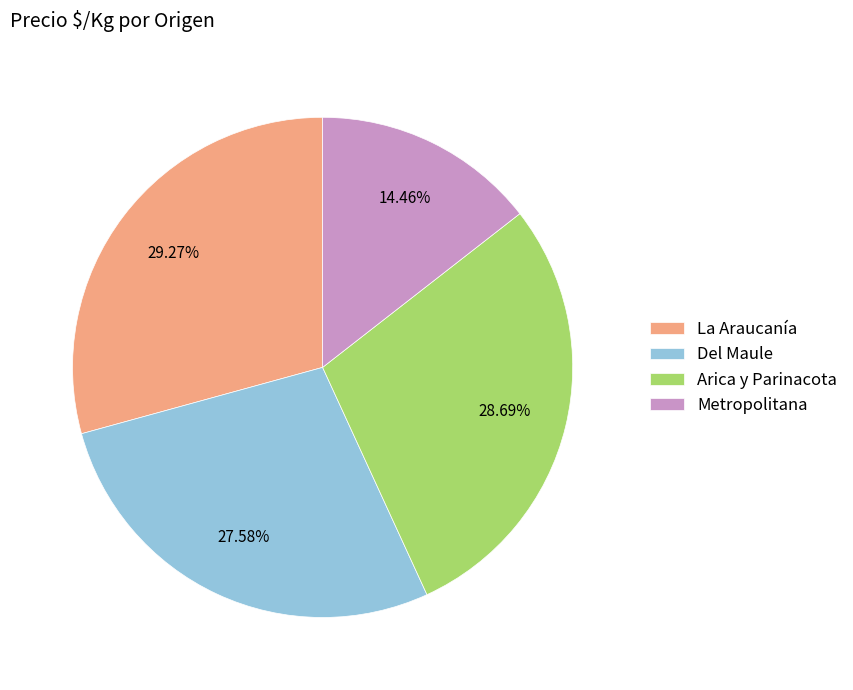

Is there any slice that represents more than half of the pie?

No